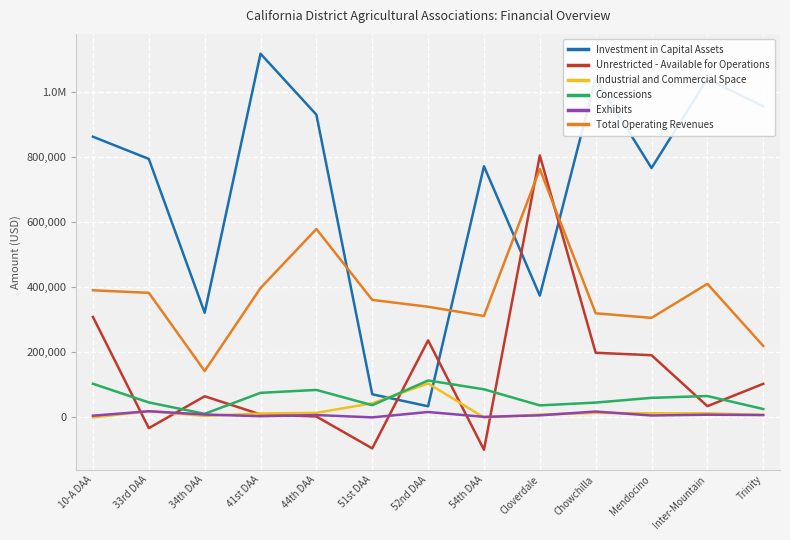

Which label corresponds to the smallest value in the chart?

54th DAA